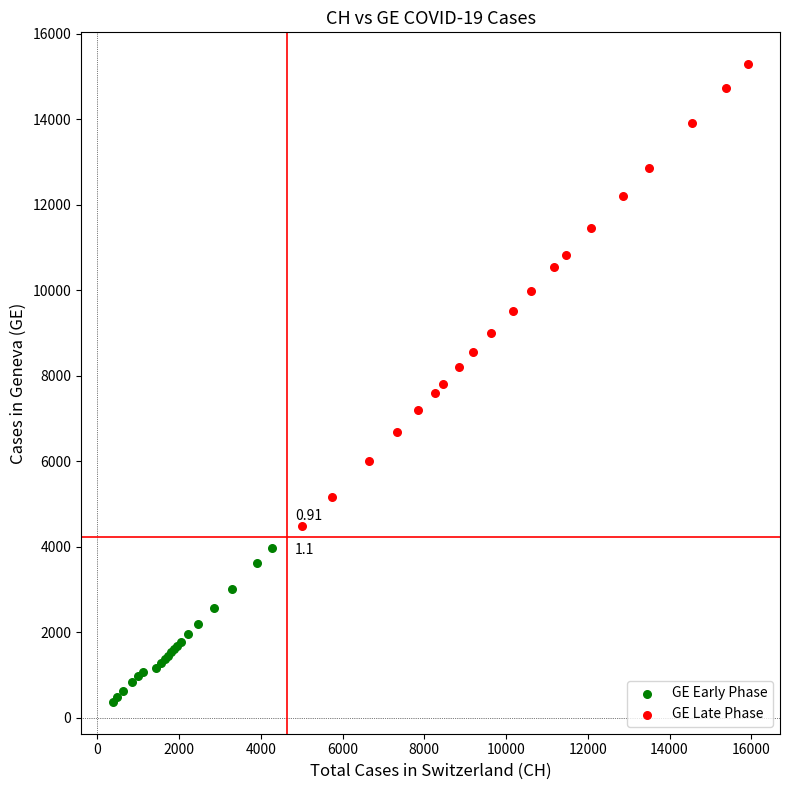

Which series has the widest spread of Y values?

GE Late Phase